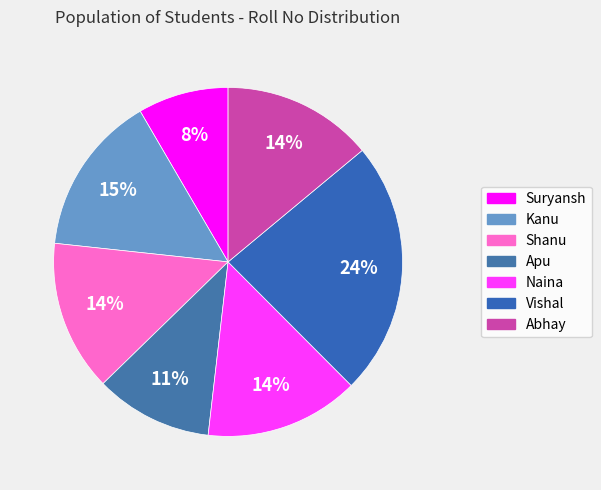

Combined, do Naina and Shanu account for over 50%?

No